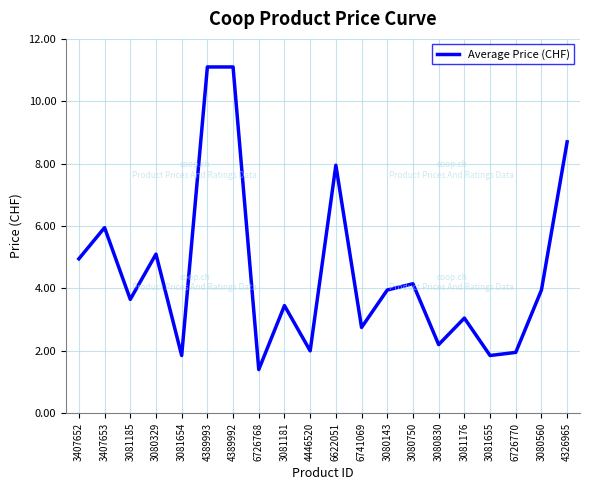

What position from the left is 3080830?

15